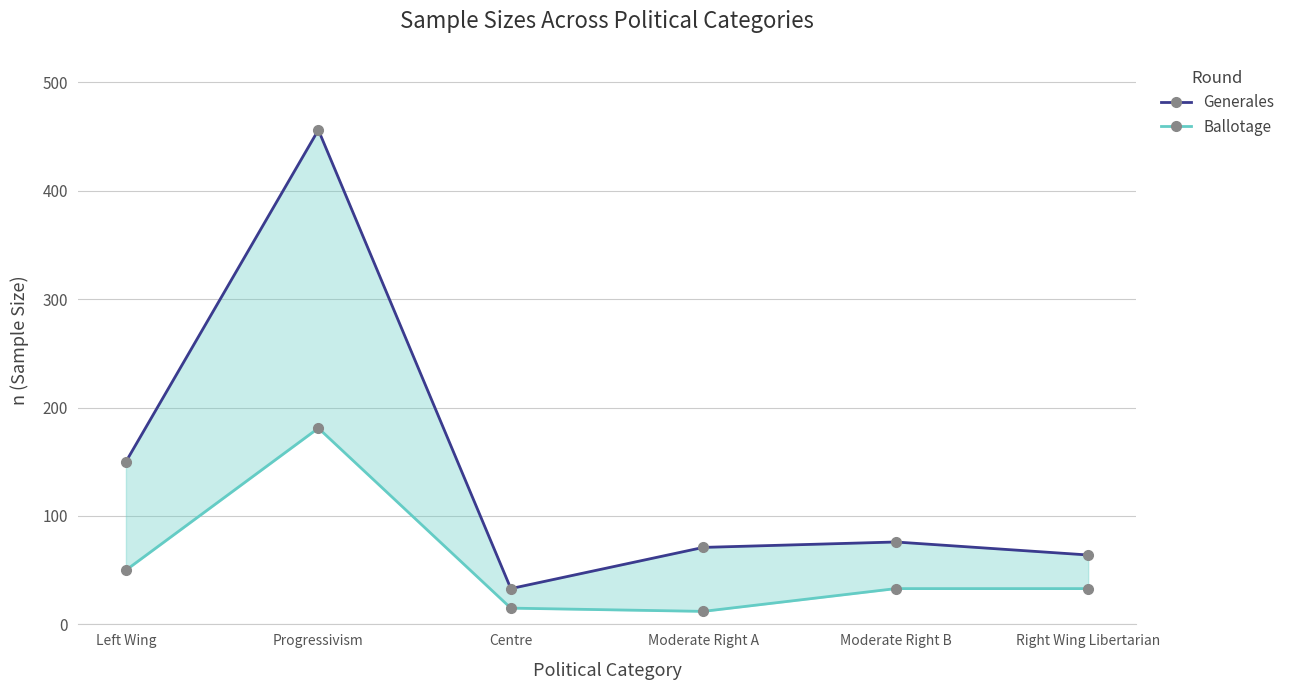

True or false: Ballotage and Generales intersect in this chart.

False